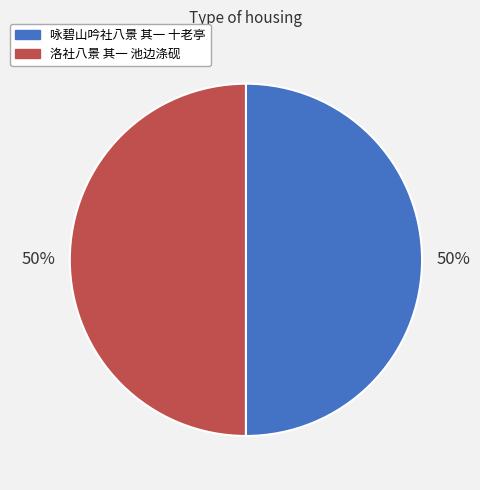

Count the number of slices in the pie.

2